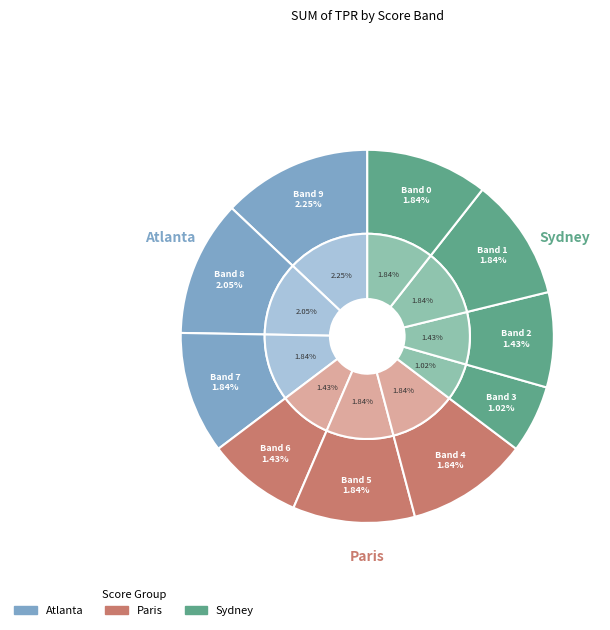

Is there any slice that represents more than half of the pie?

No